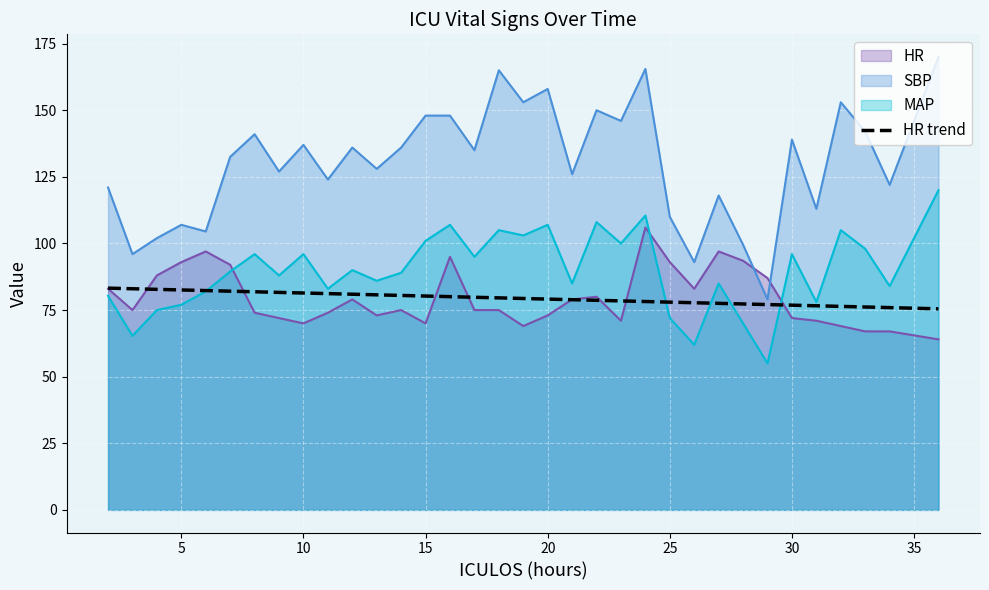

The SBP series shows 62.6 at 20. True or false?

False